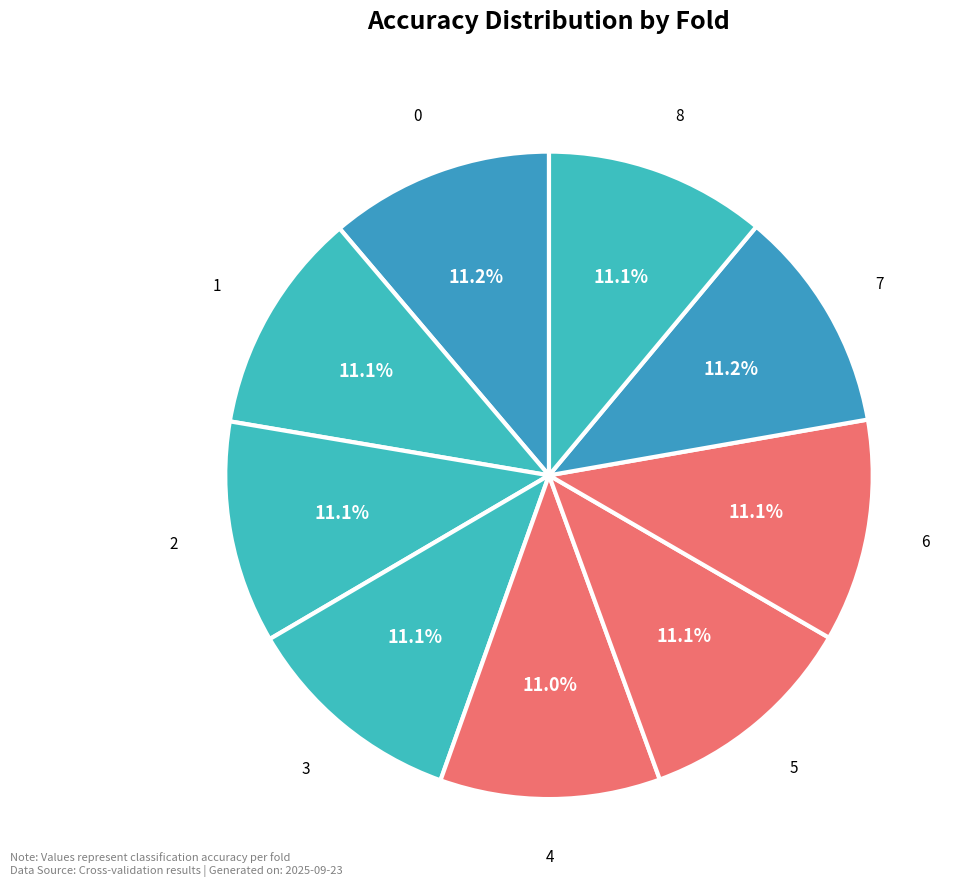

Count the number of slices in the pie.

9